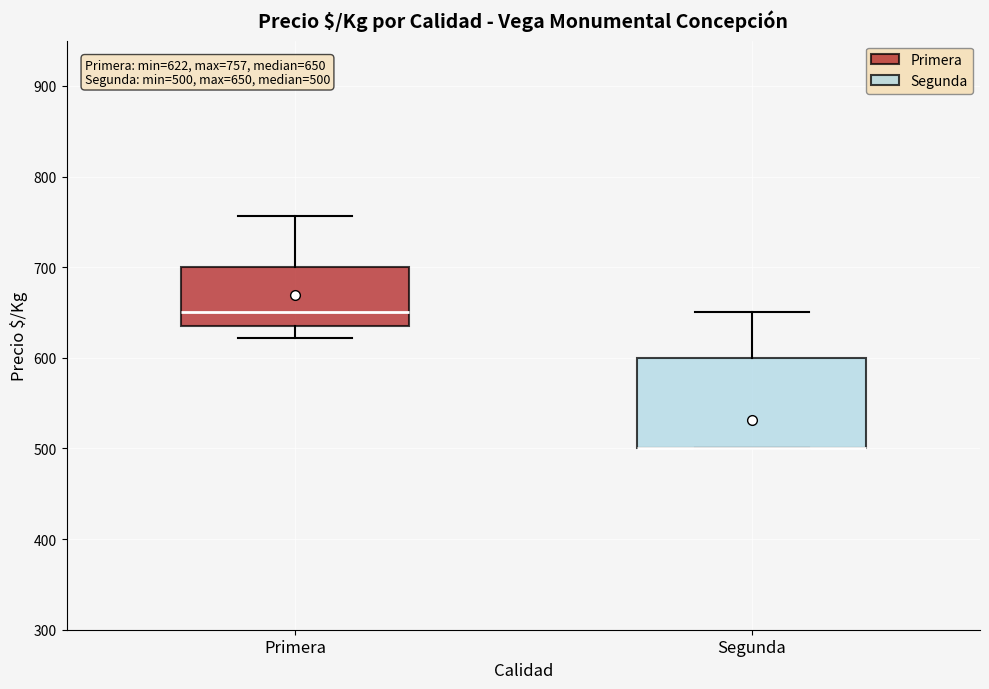

Comparing the boxes themselves (not the whiskers), which one is the tallest?

Segunda